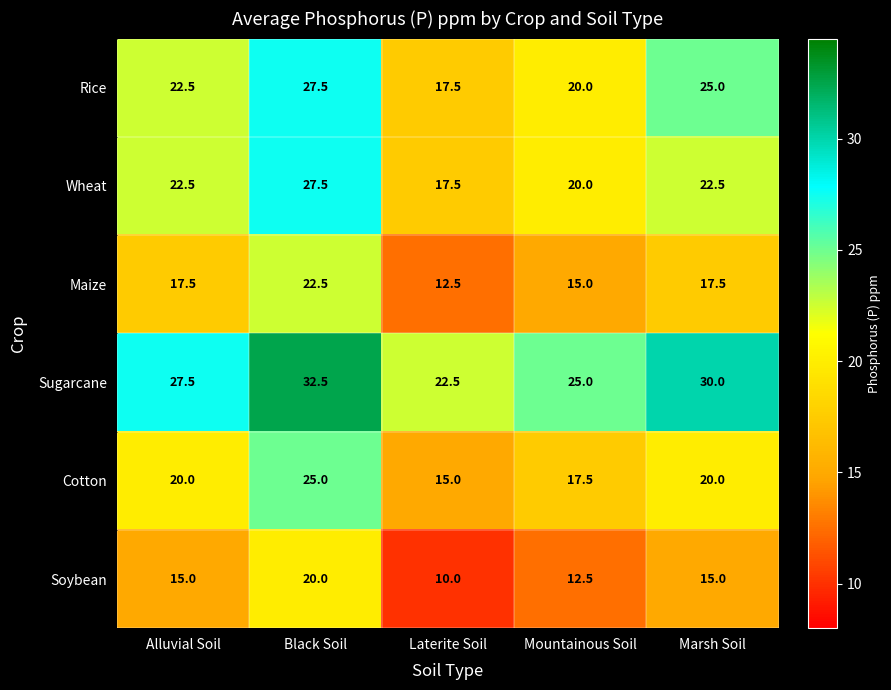

What is the sum of all Wheat values?

110.0